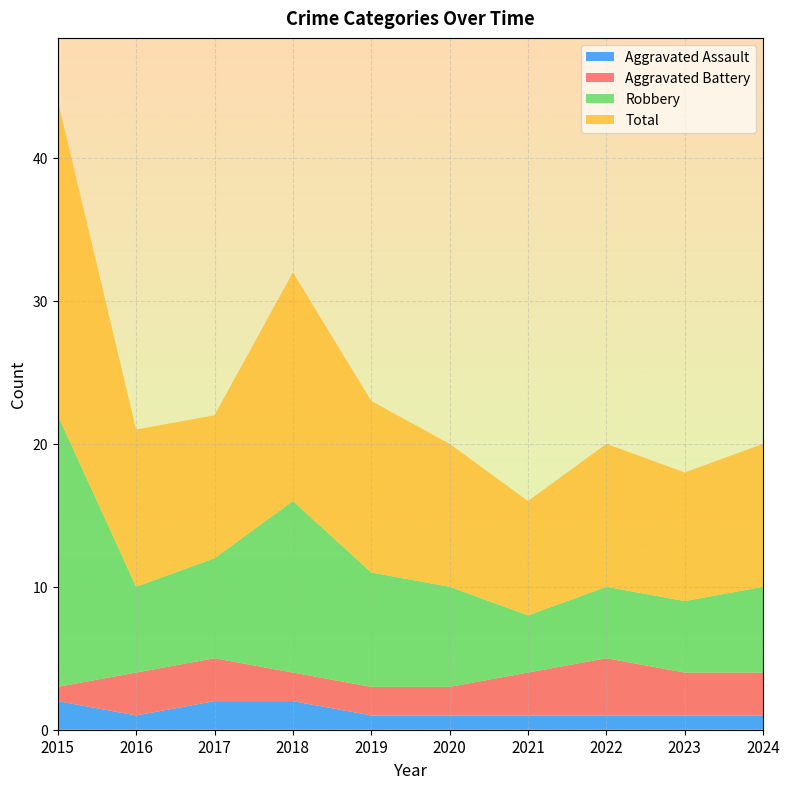

Reading left to right, extract all data points from this chart.

Aggravated Assault: 2015=2	2016=1	2017=2	2018=2	2019=1	2020=1	2021=1	2022=1	2023=1	2024=1
Aggravated Battery: 2015=1	2016=3	2017=3	2018=2	2019=2	2020=2	2021=3	2022=4	2023=3	2024=3
Robbery: 2015=19	2016=6	2017=7	2018=12	2019=8	2020=7	2021=4	2022=5	2023=5	2024=6
Total: 2015=22	2016=11	2017=10	2018=16	2019=12	2020=10	2021=8	2022=10	2023=9	2024=10